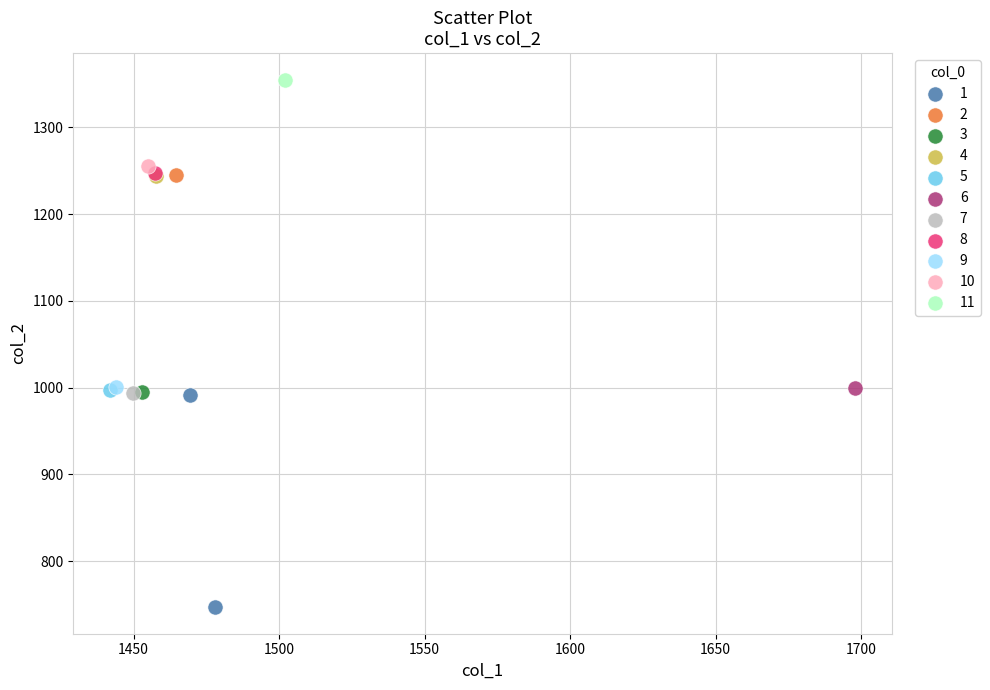

What are all the series names shown in the legend?

1, 2, 3, 4, 5, 6, 7, 8, 9, 10, 11